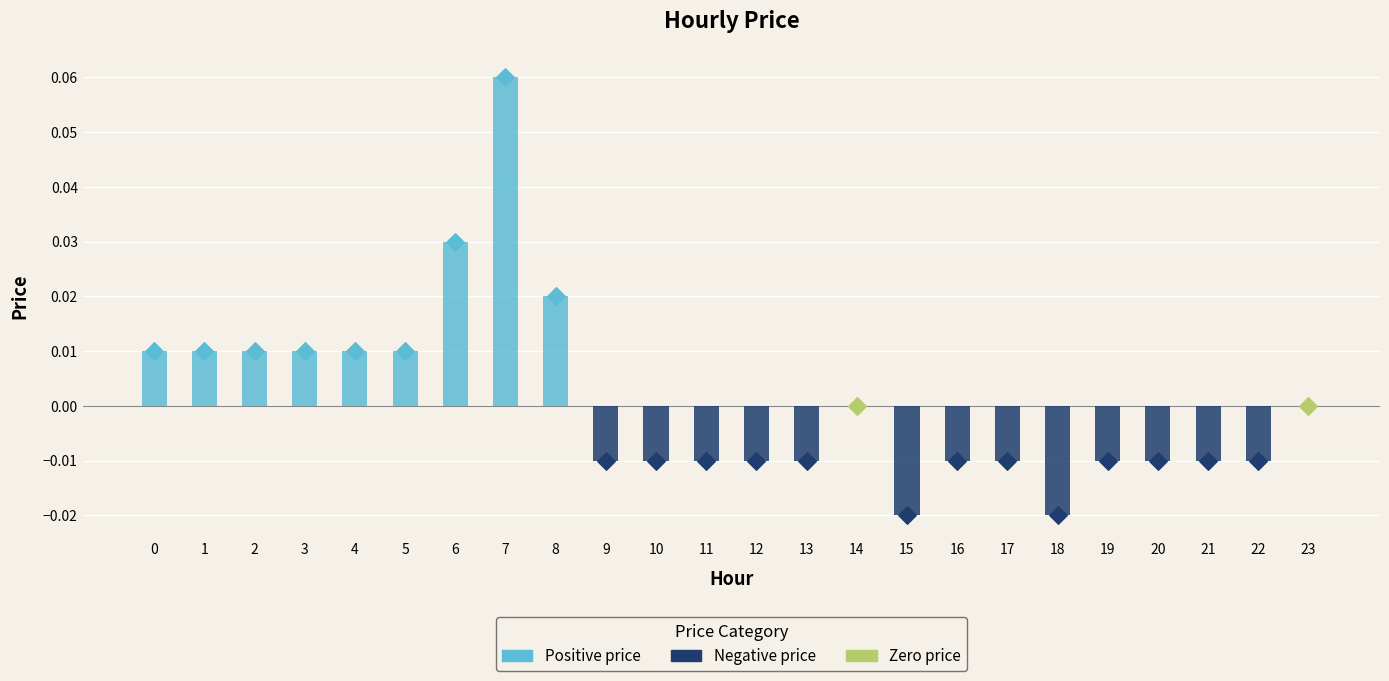

Which has a higher value, 12 or 10?

12